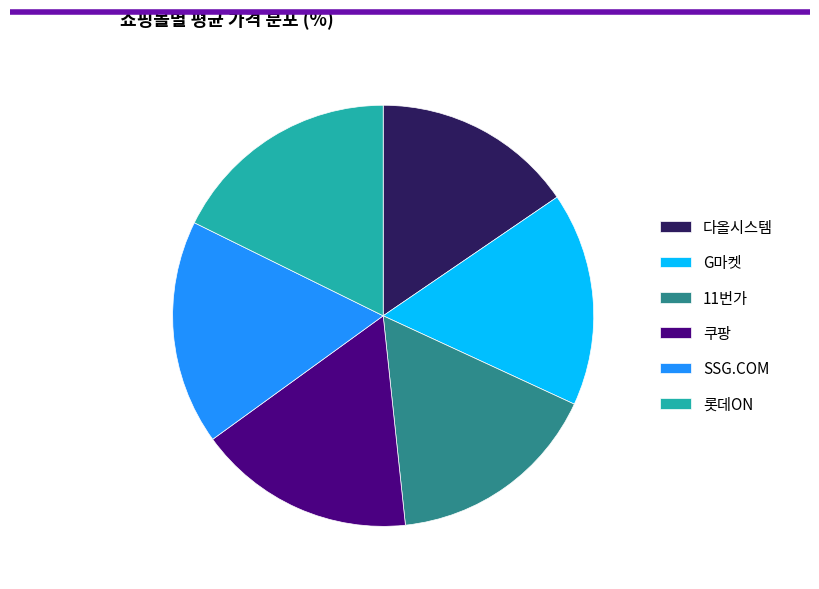

Is it true that 쿠팡 is 17% of the pie?

True